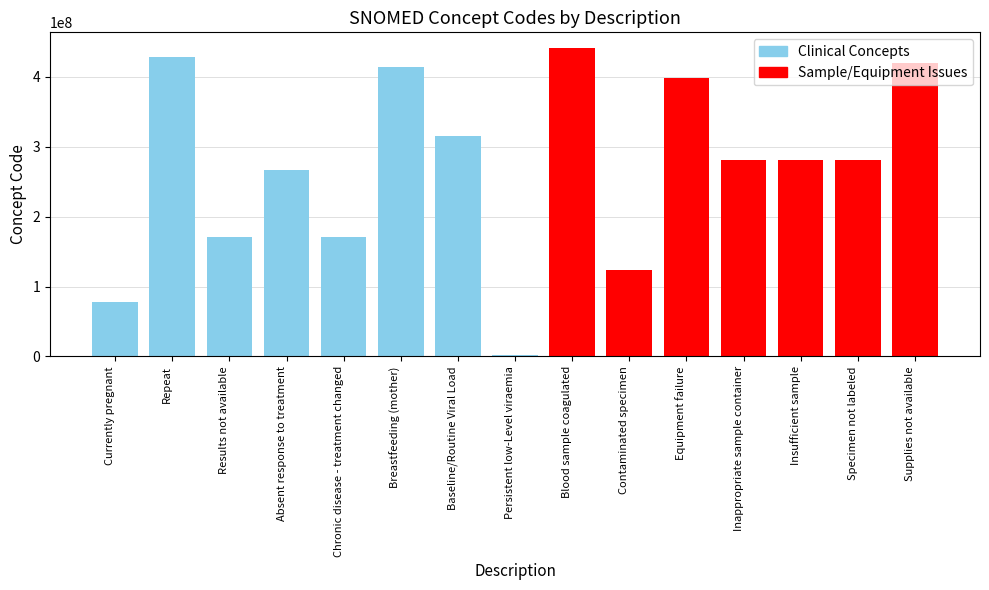

At which label is the value closest to 222019005?

Absent response to treatment